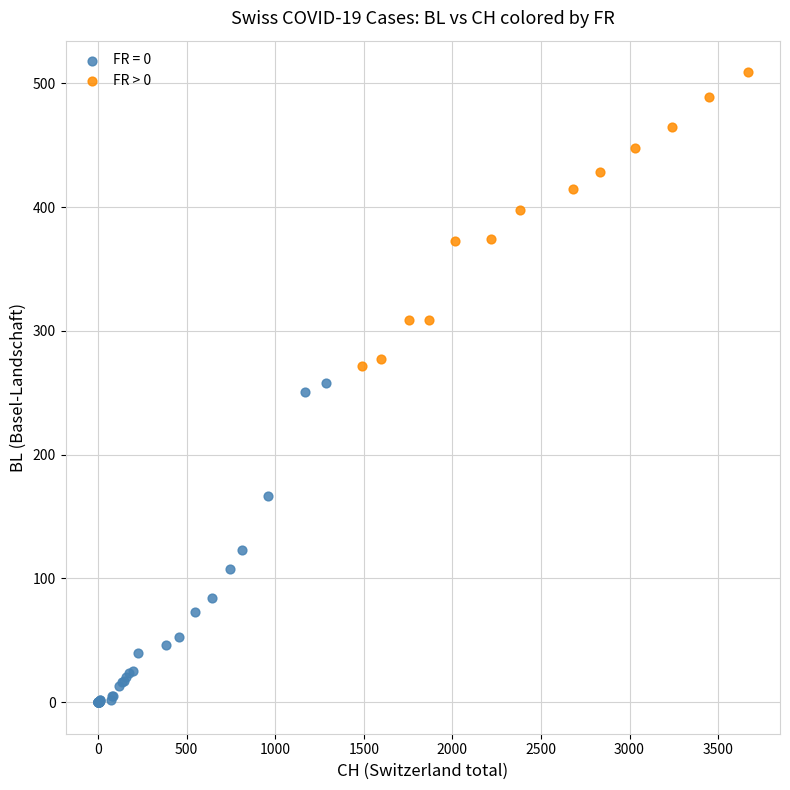

Which series contains the highest Y value?

FR > 0